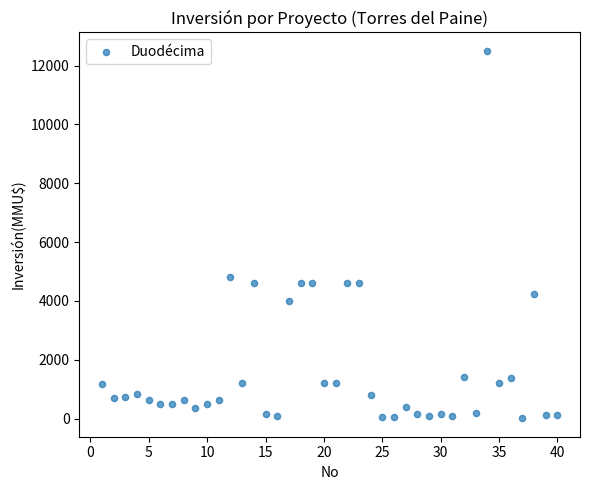

What Y value in the scatter plot is closest to 6256?

4800